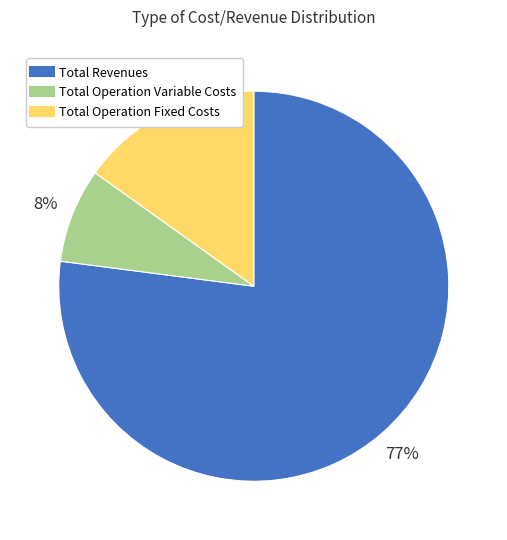

Count the number of slices in the pie.

3